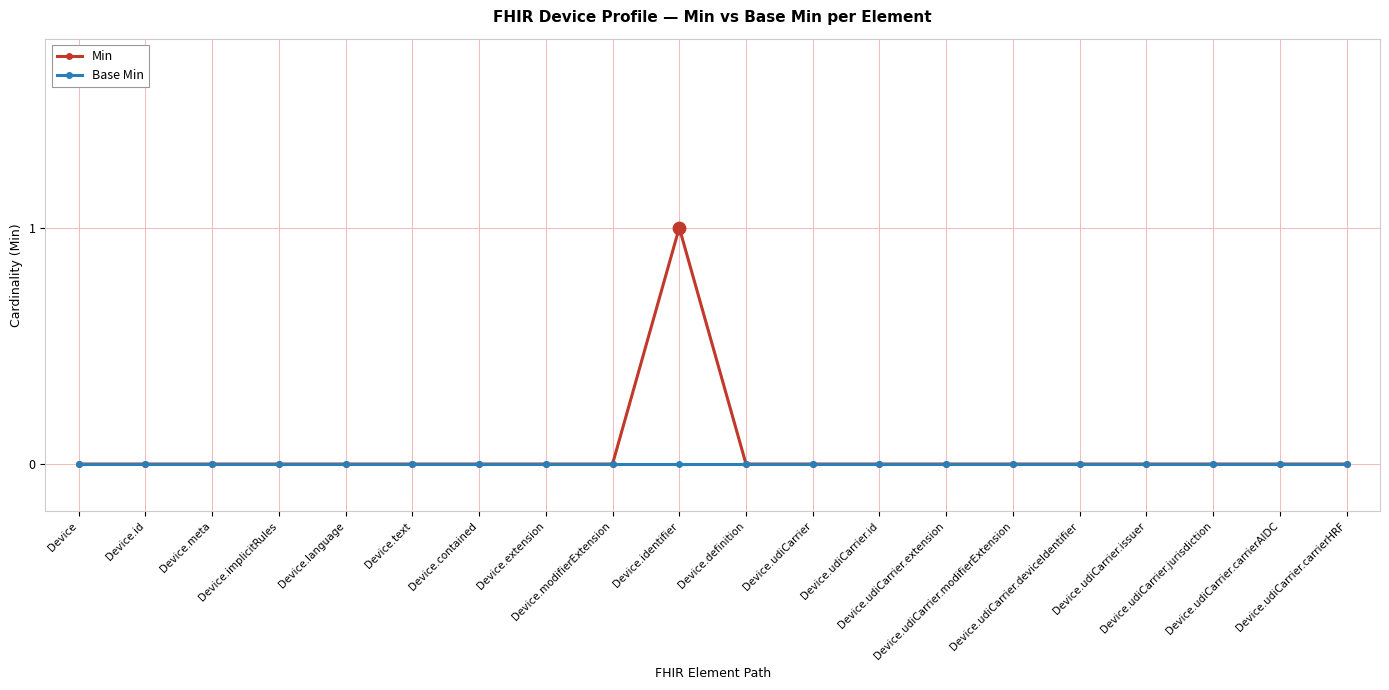

Which series has the largest range (max minus min)?

Min